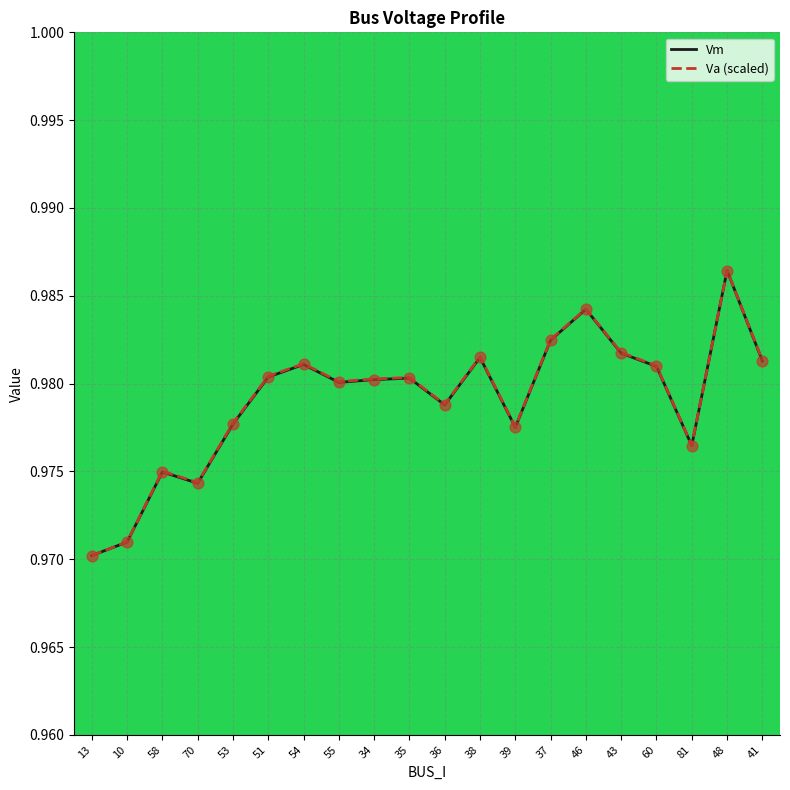

What are all the series names shown in the legend?

Vm, Va (scaled)